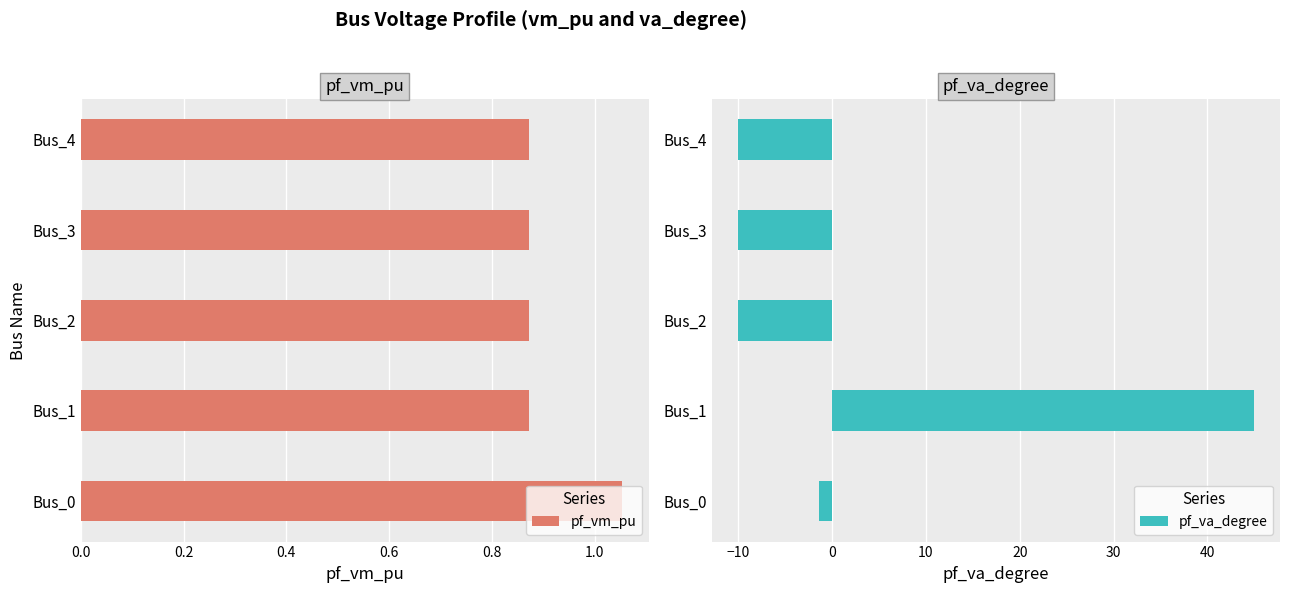

Count the pf_vm_pu values in the range 0 to 1.

4